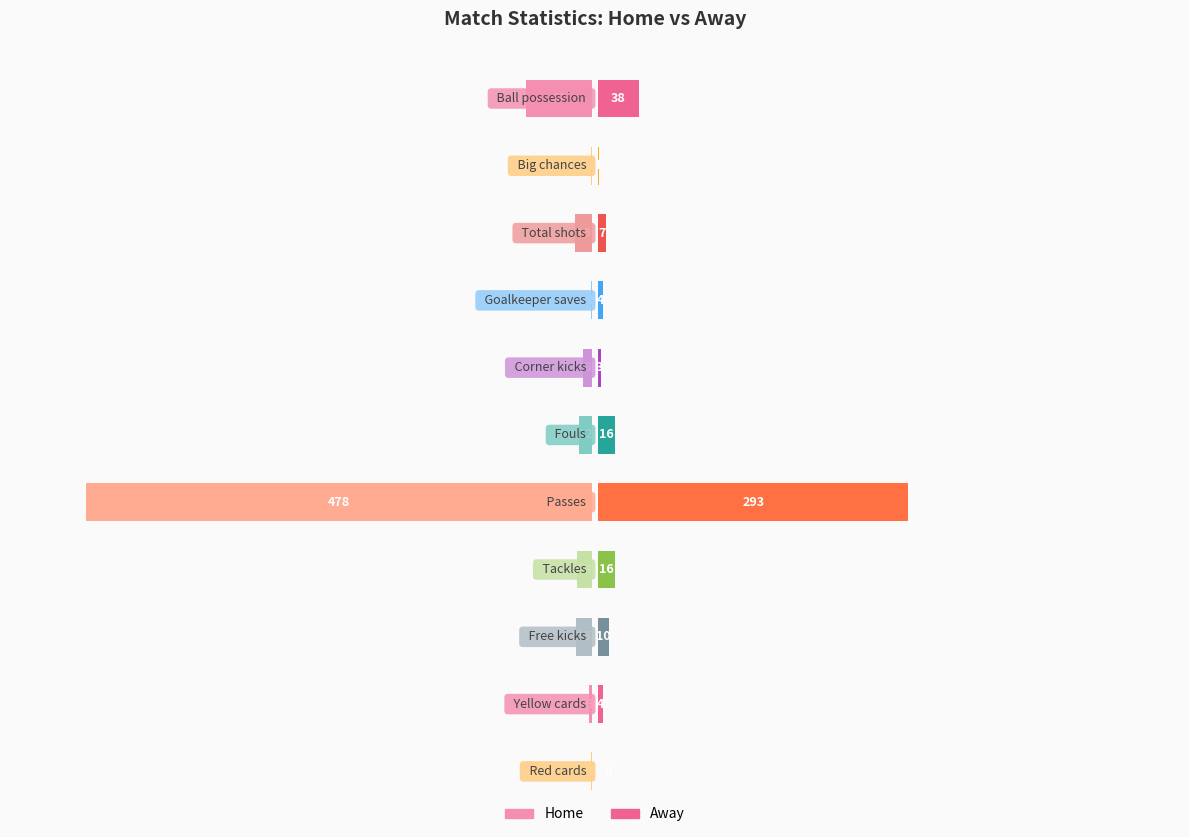

What are all the series names shown in the legend?

Home, Away